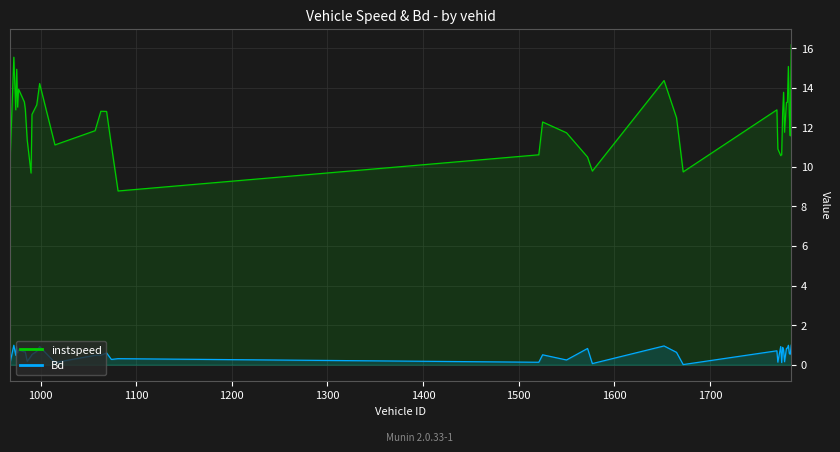

What are all the series names shown in the legend?

instspeed, Bd